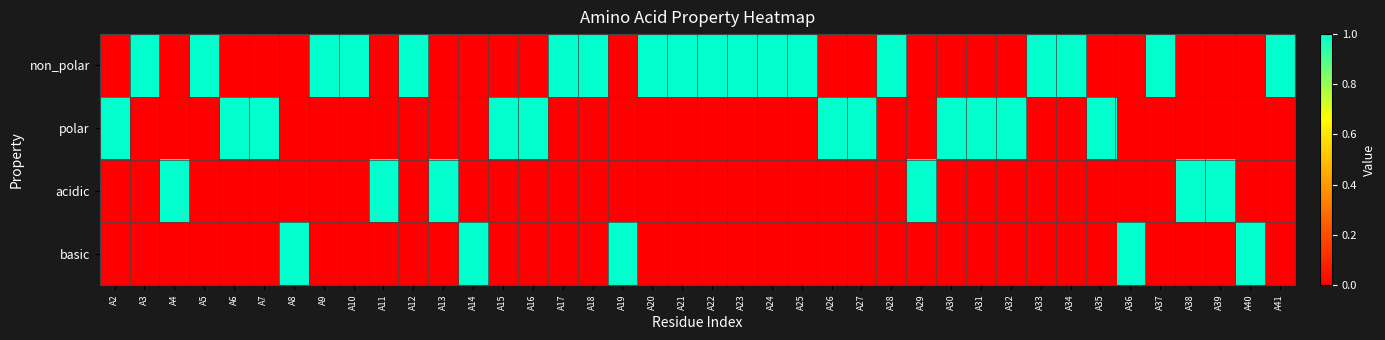

At how many categories does at least one series exceed 0?

40